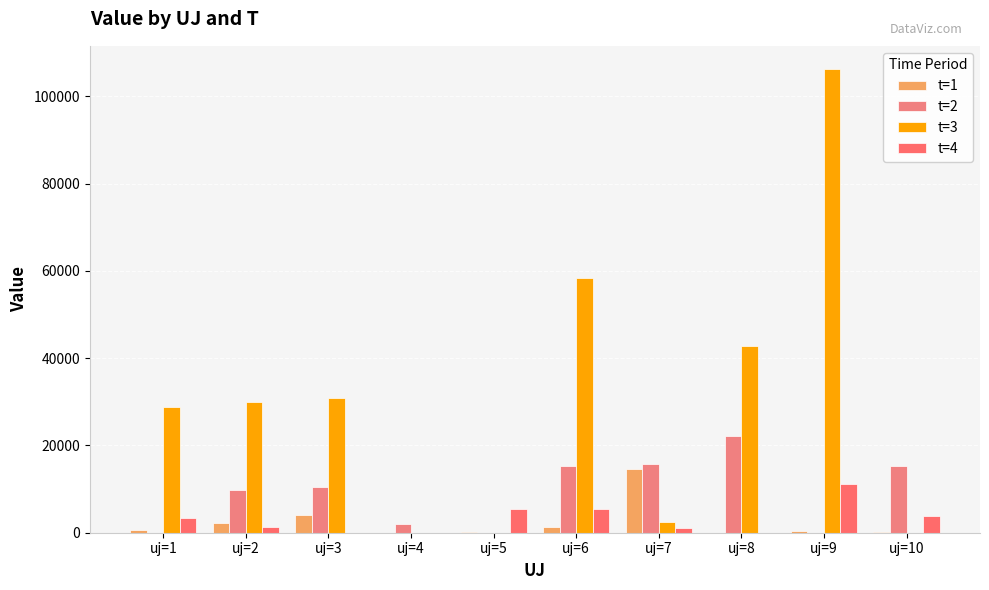

Are the bars grouped side by side (vs. stacked)?

Yes